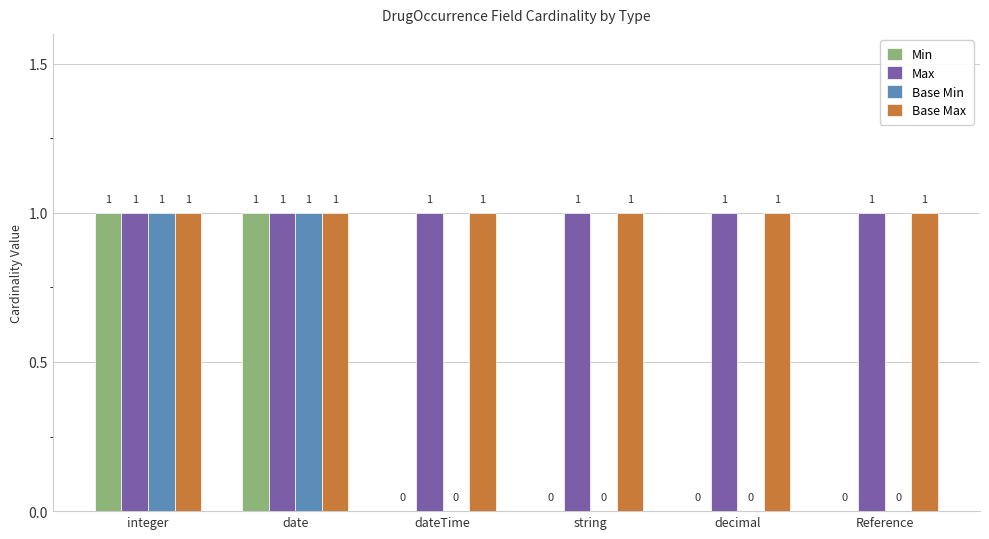

What are all the series names shown in the legend?

Min, Max, Base Min, Base Max